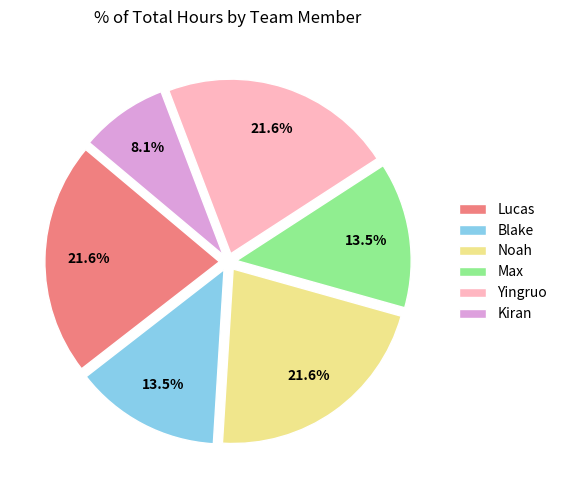

Is there any slice that represents more than half of the pie?

No